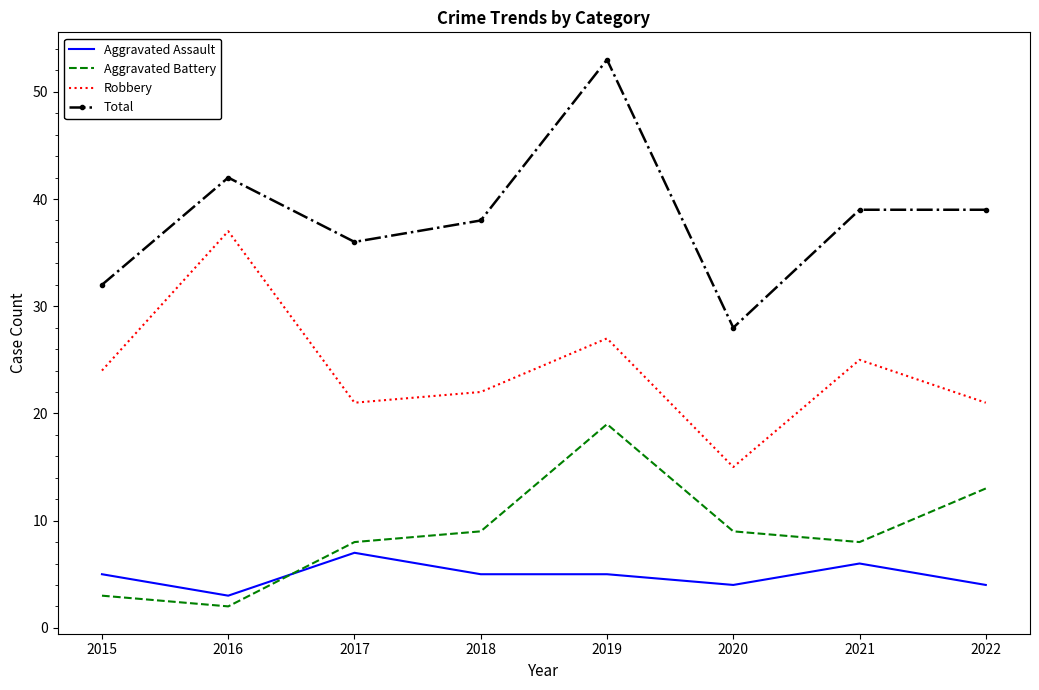

Which series has the largest range (max minus min)?

Total